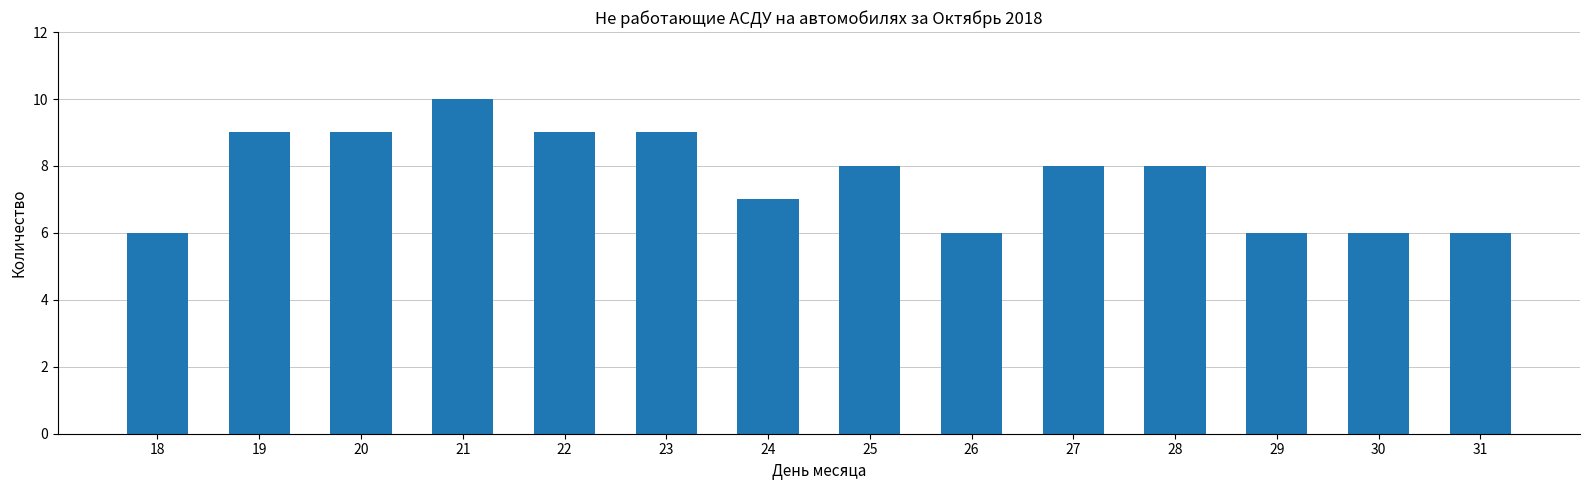

Is it true that the value at 18 is 8?

False